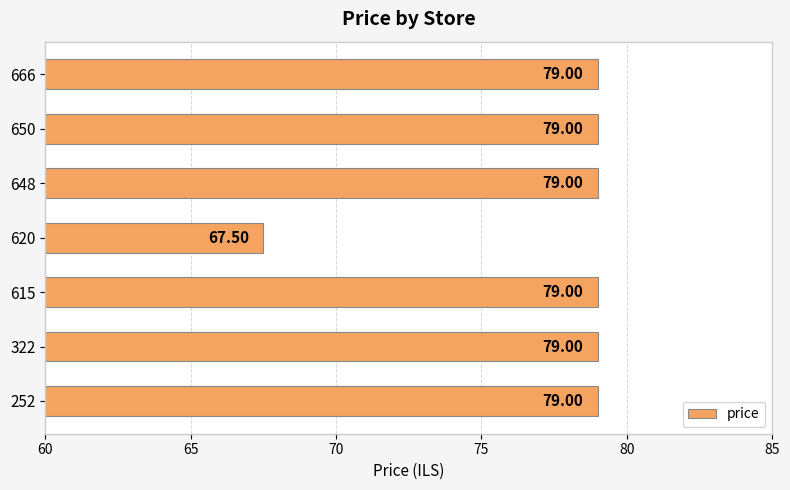

What is the sum of all values?

541.5